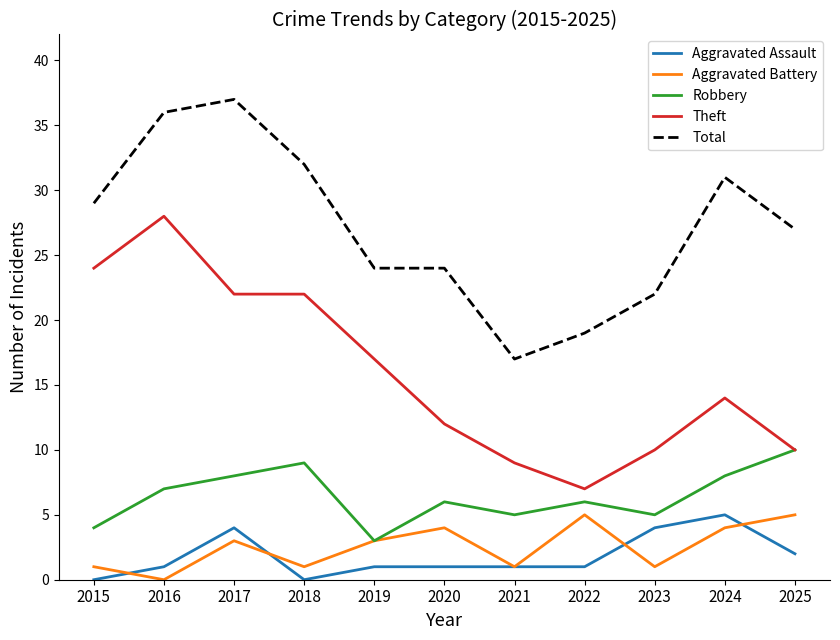

At which label does Theft reach its minimum?

2022